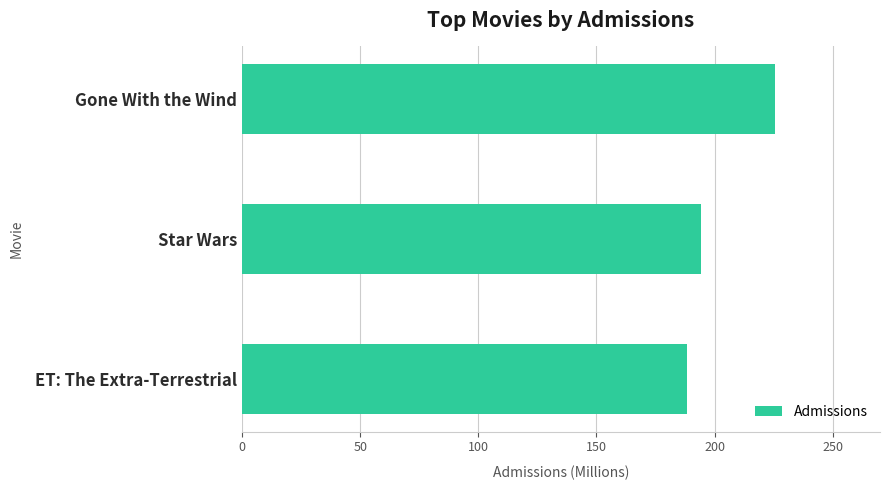

What is the value of the 3rd bar from the top?

188.2